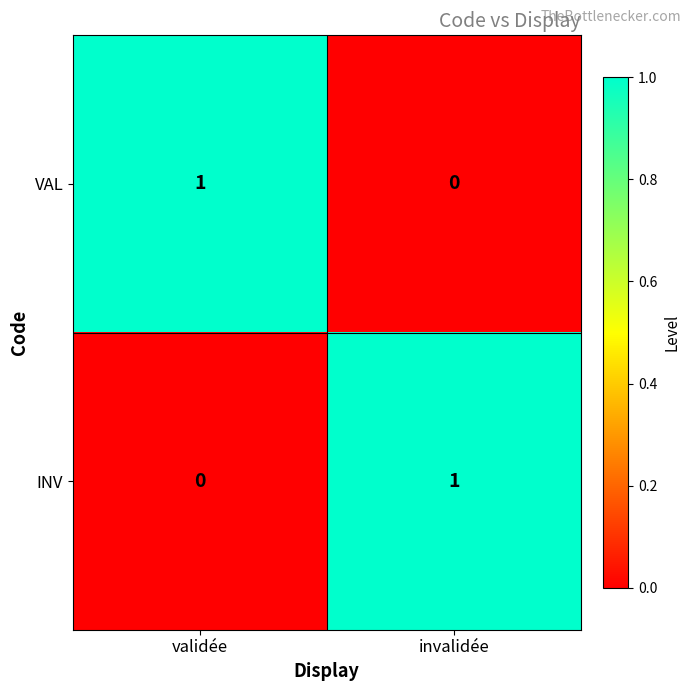

Is the value of INV at invalidée greater than the value of VAL at invalidée?

Yes